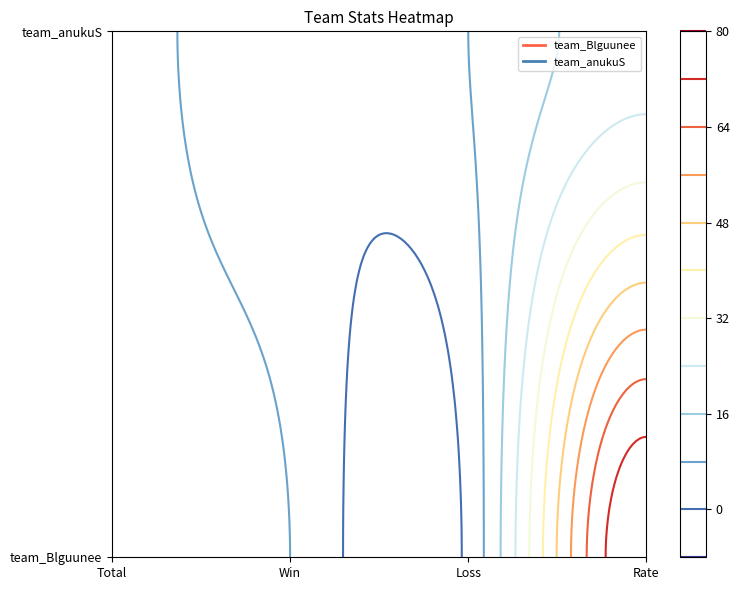

What is the total value across all series at Win?

10